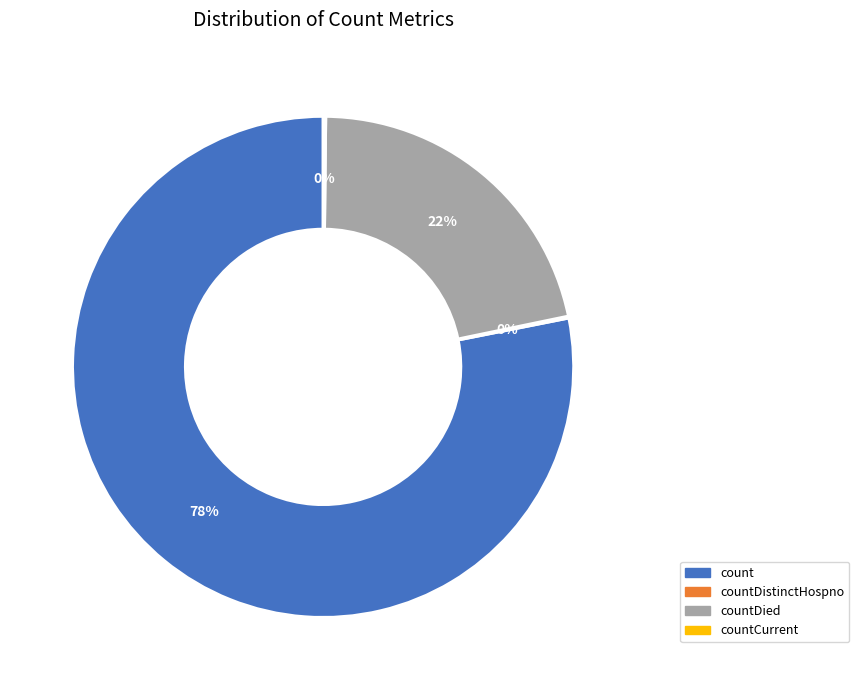

Is there any slice that represents more than half of the pie?

Yes